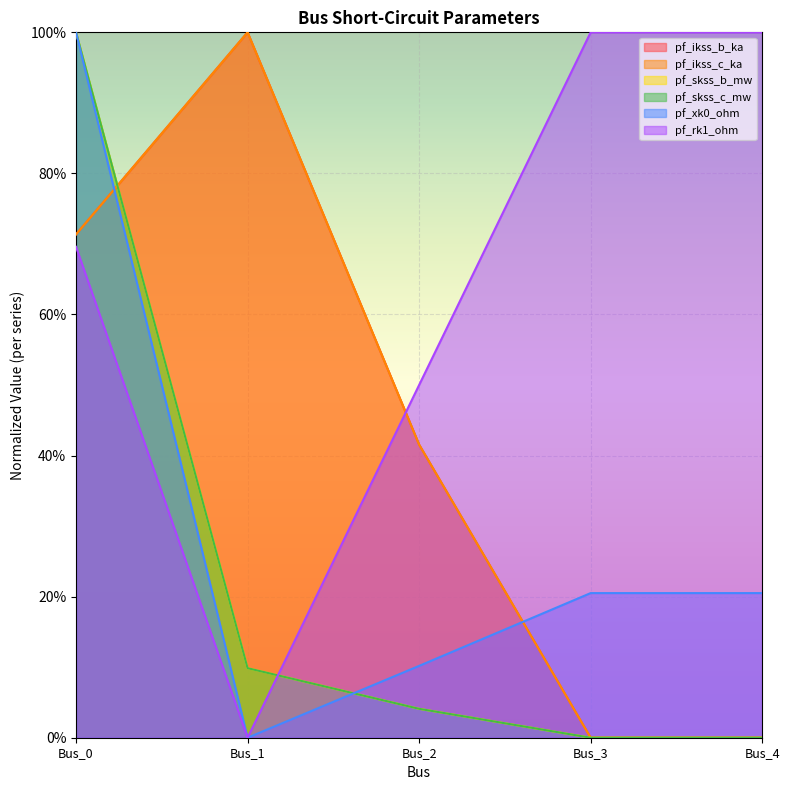

Rank the series at Bus_1 from lowest to highest value.

pf_xk0_ohm, pf_rk1_ohm, pf_skss_b_mw, pf_skss_c_mw, pf_ikss_b_ka, pf_ikss_c_ka